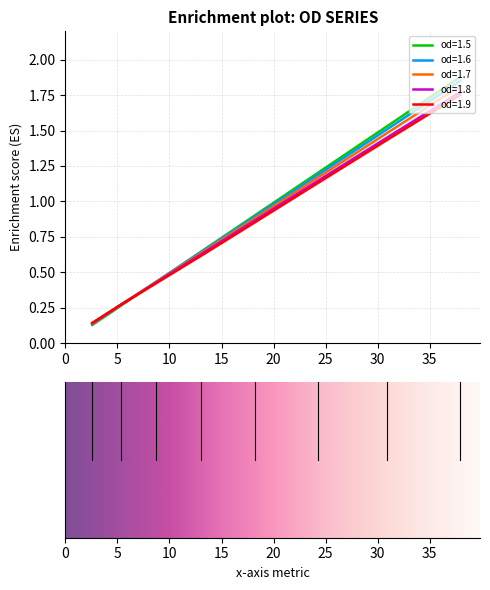

At how many categories does at least one series exceed 1?

3